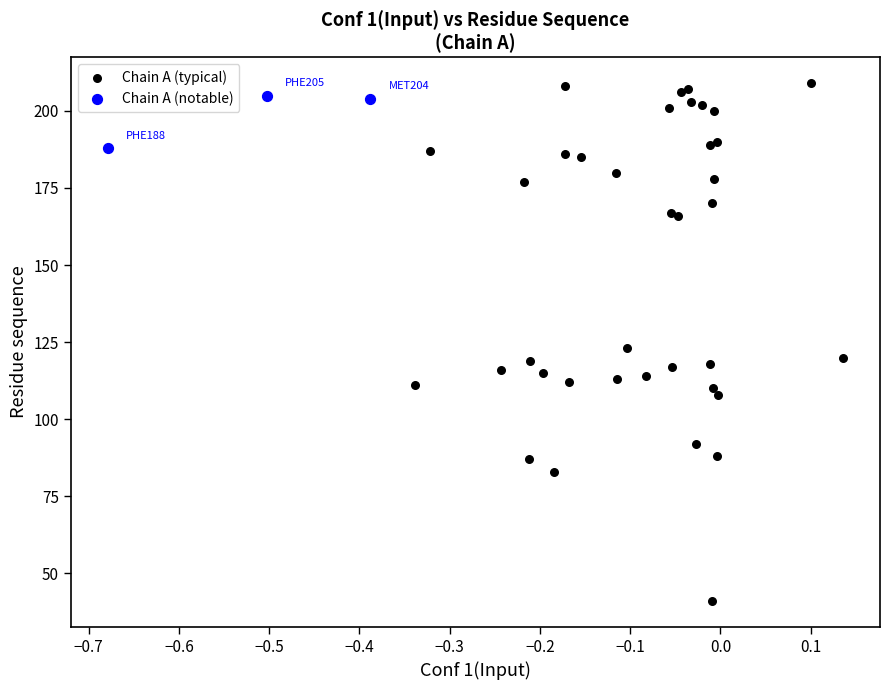

Which series reaches the maximum Y coordinate?

Chain A (typical)